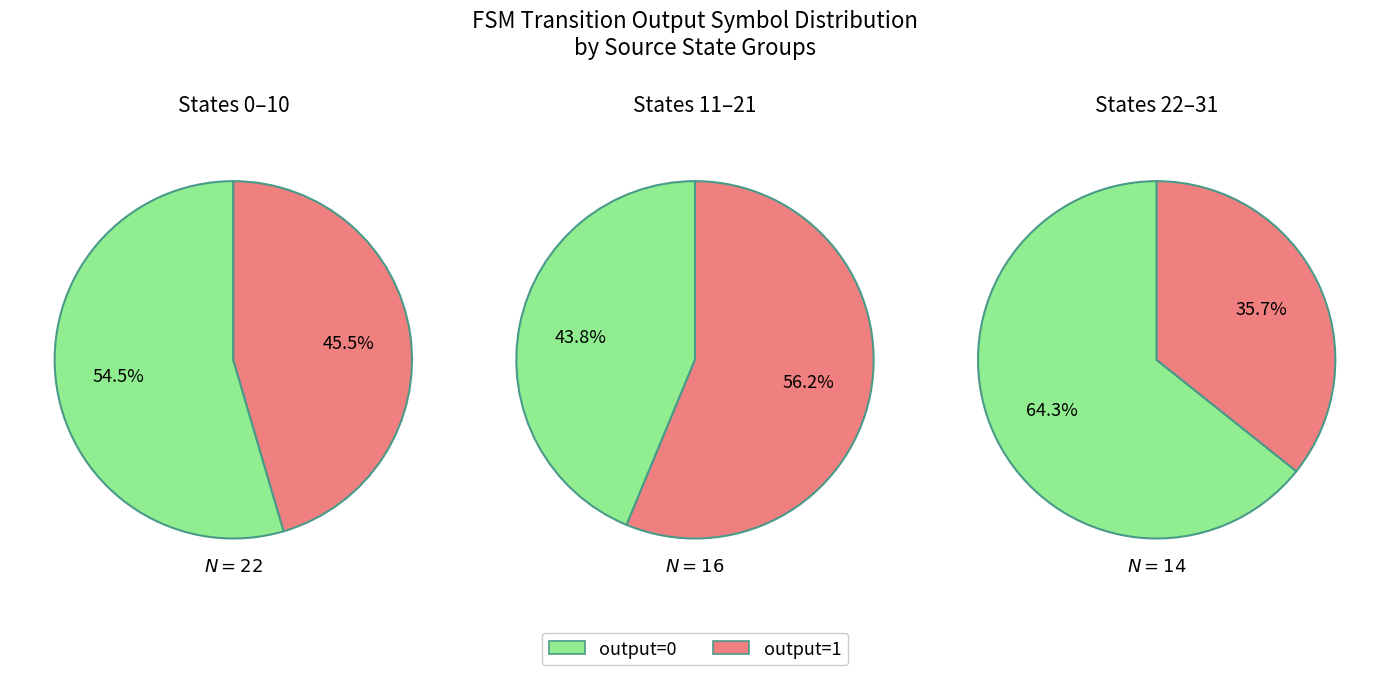

Does output=0 represent more than half of the total?

Yes